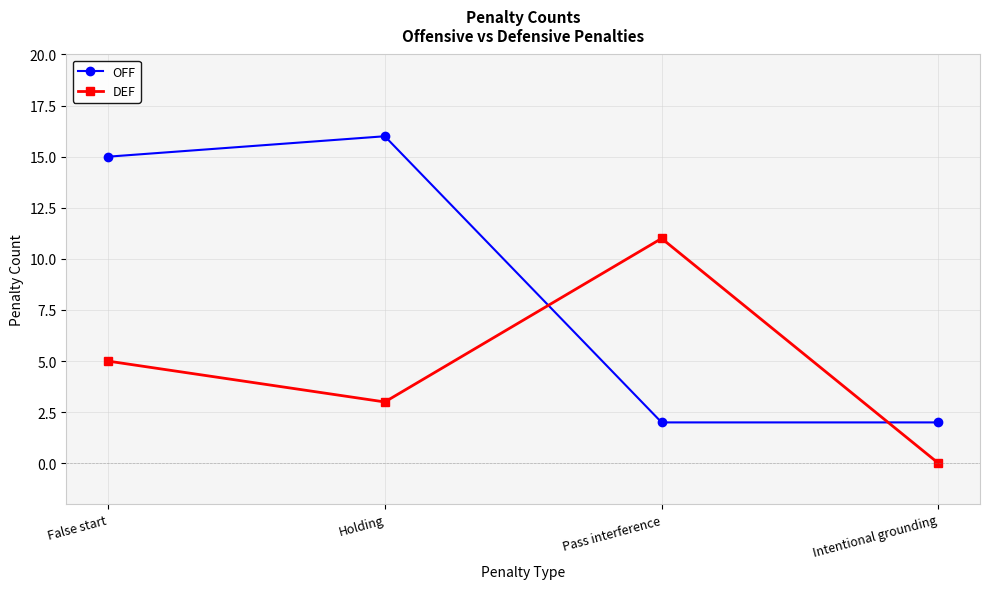

How many lines are shown in the chart?

2